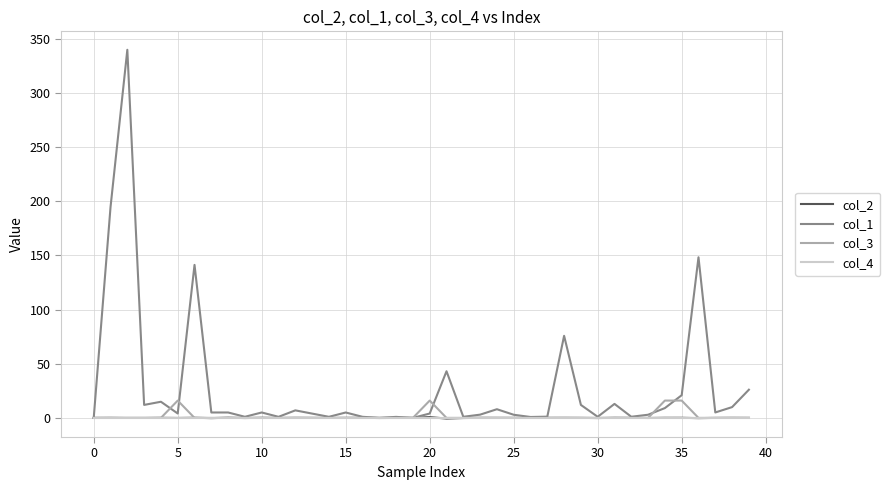

After their last crossing, which series has the higher values: col_3 or col_2?

col_2